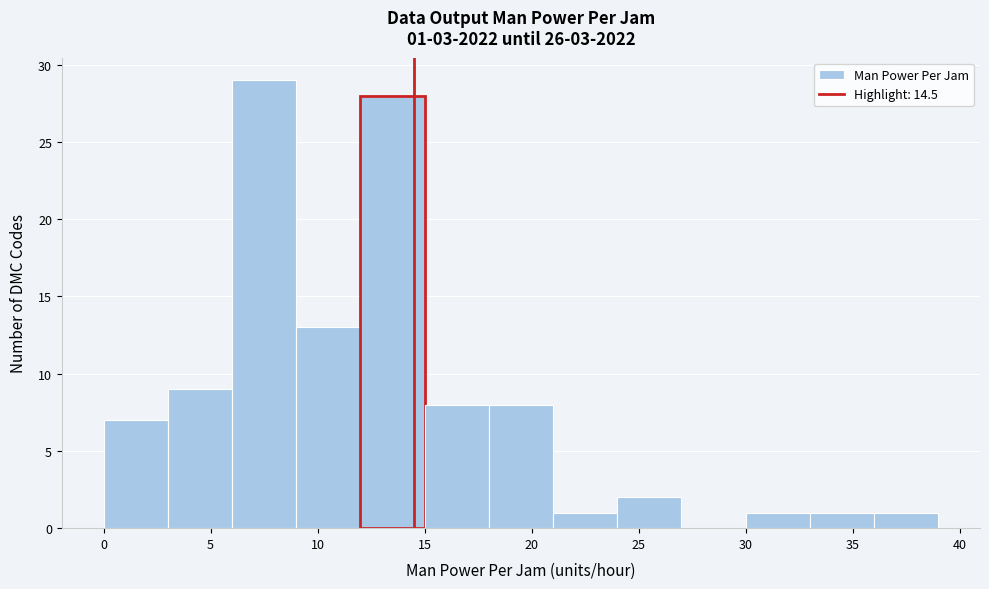

Over which range of the x-axis is the bar tallest?

6 to 9